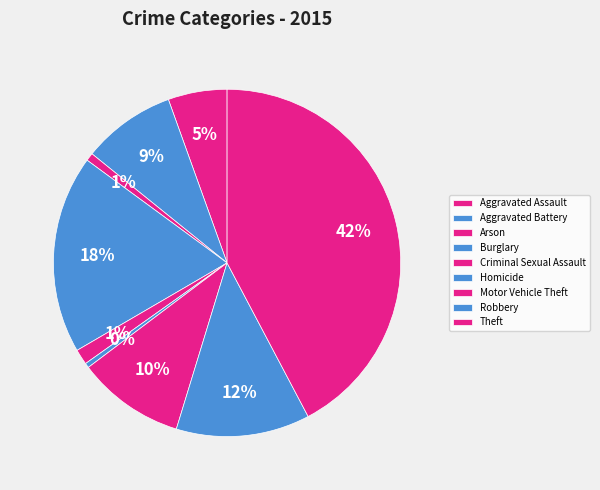

To the nearest percent, what is the combined percentage of Aggravated Assault and Criminal Sexual Assault?

7%